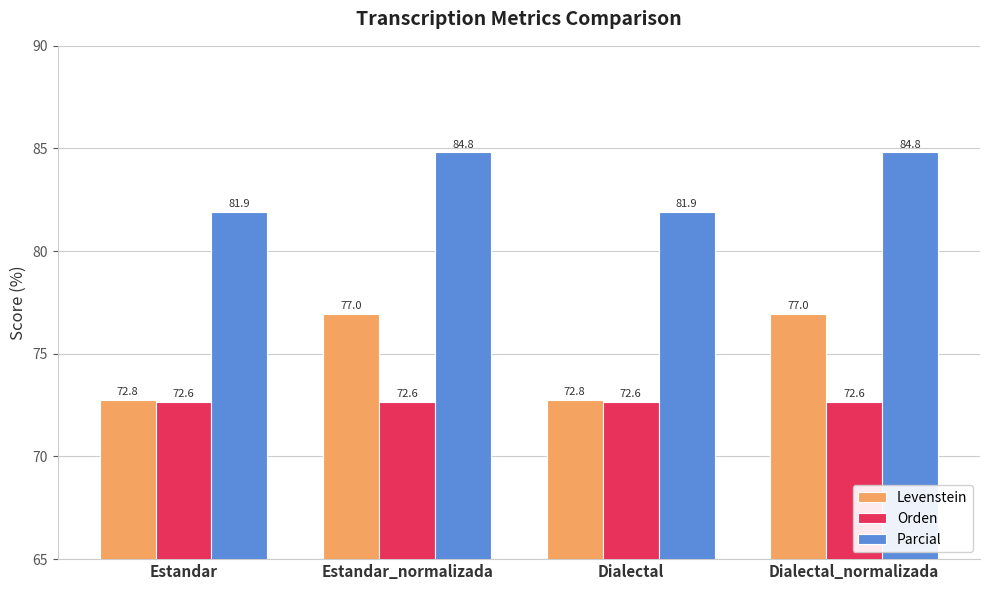

What is the smallest value displayed?

72.6